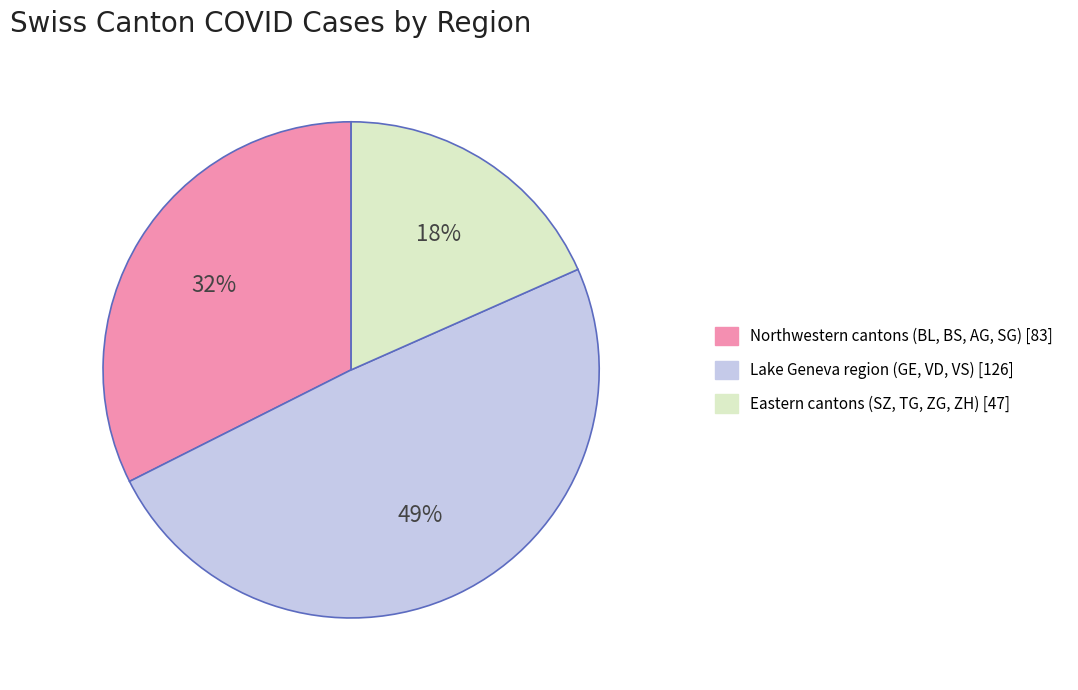

To the nearest percent, what is the difference between the largest and smallest slice percentages?

31%